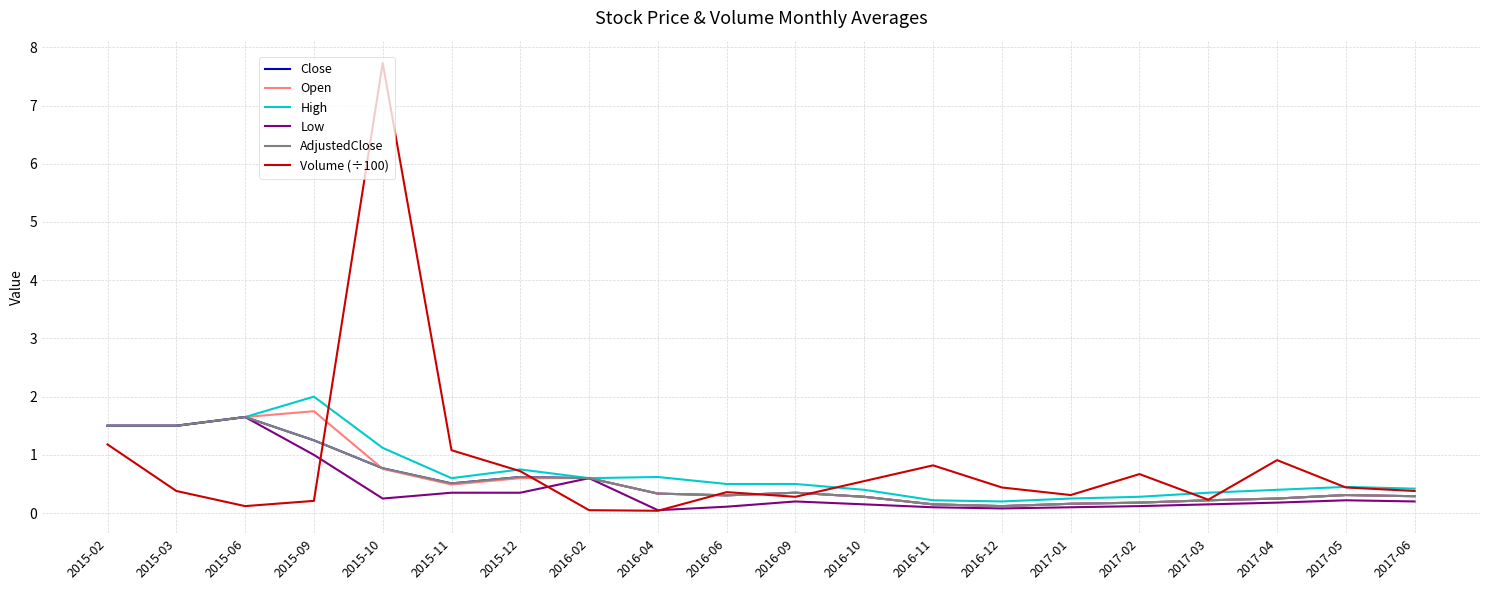

Is this an area chart (filled region under the line)?

No